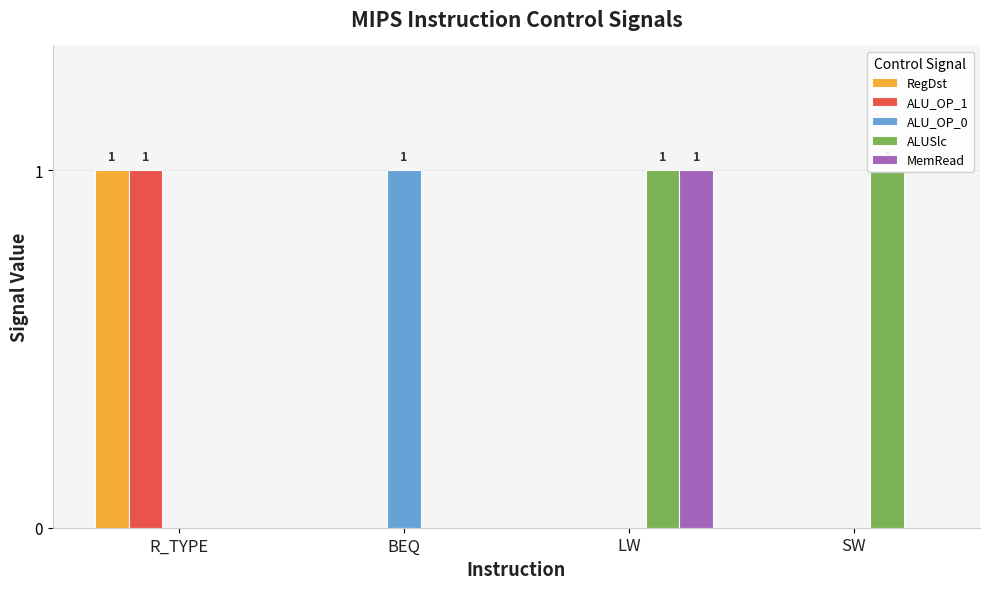

Which series has the widest spread of values?

RegDst